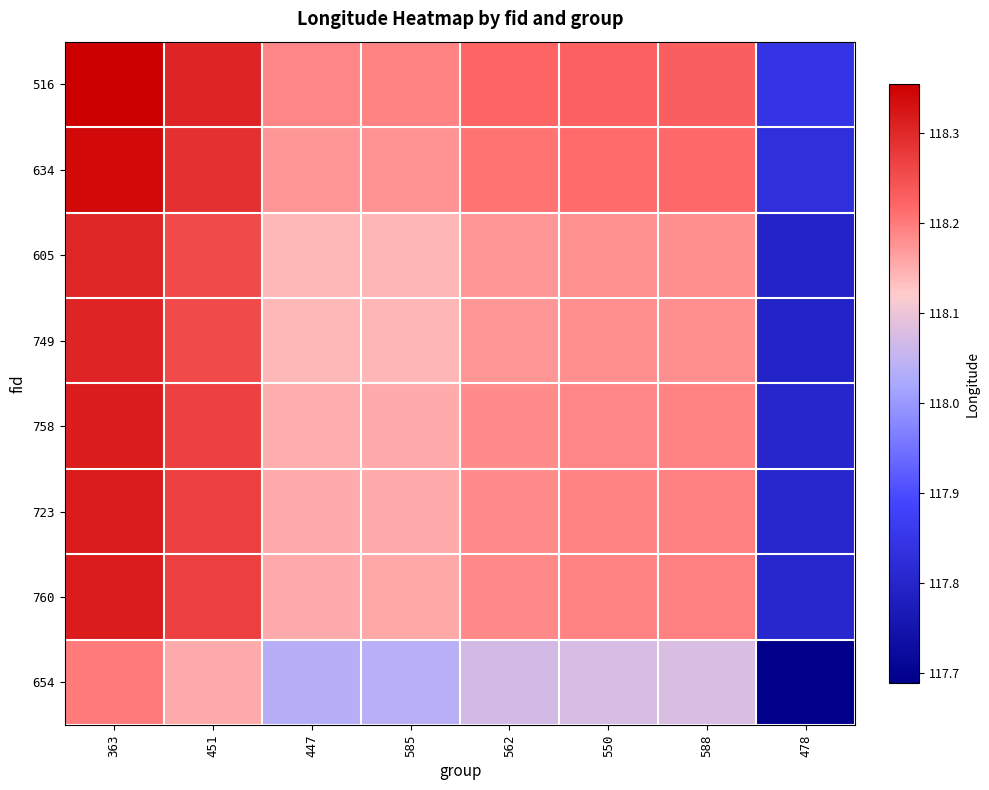

What is the smallest value displayed?

117.7